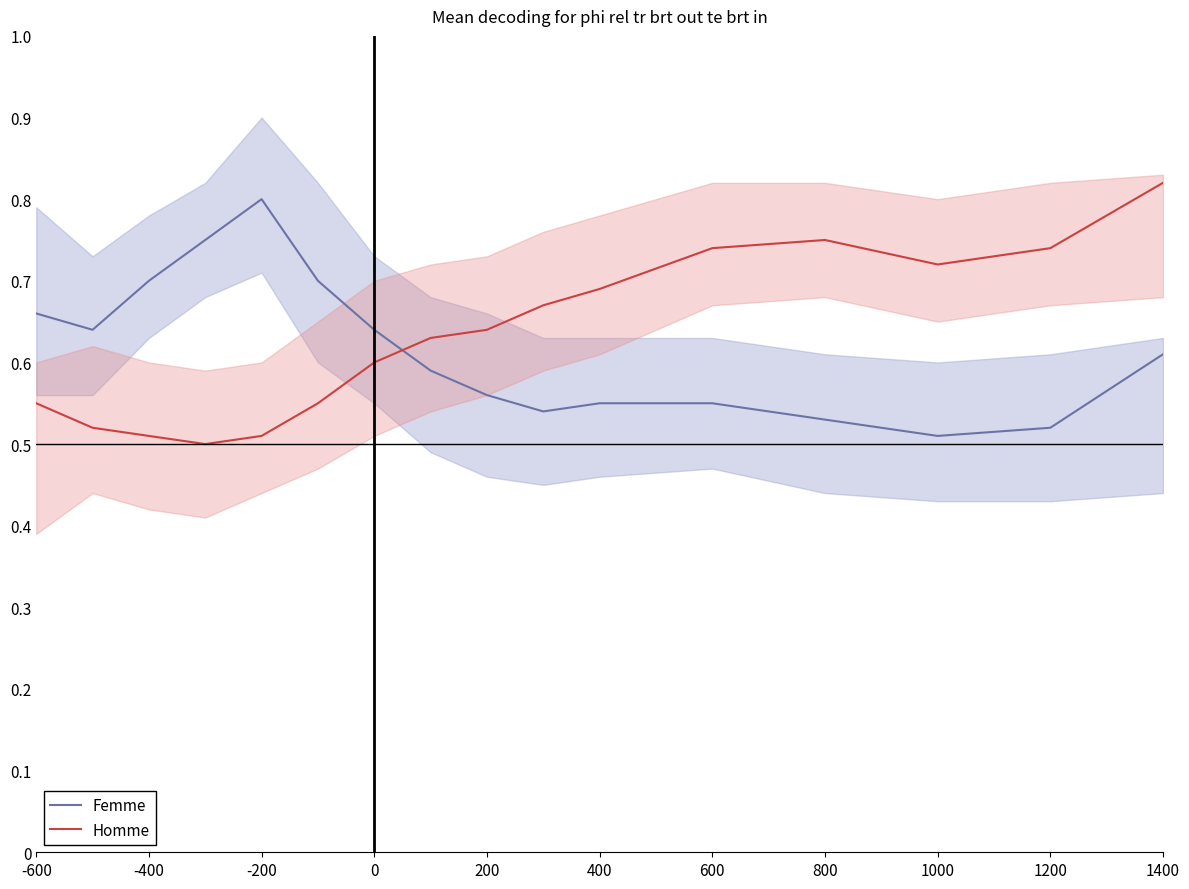

Which category has the highest value in the Homme series?

1400